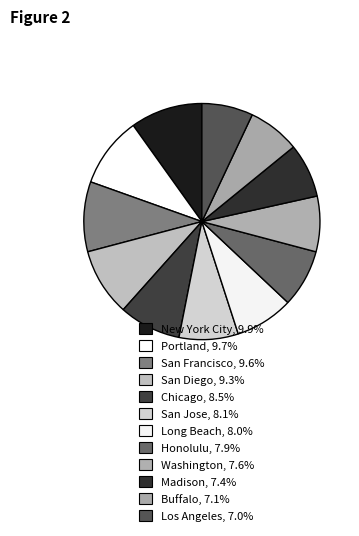

Is there a majority slice in this chart?

No